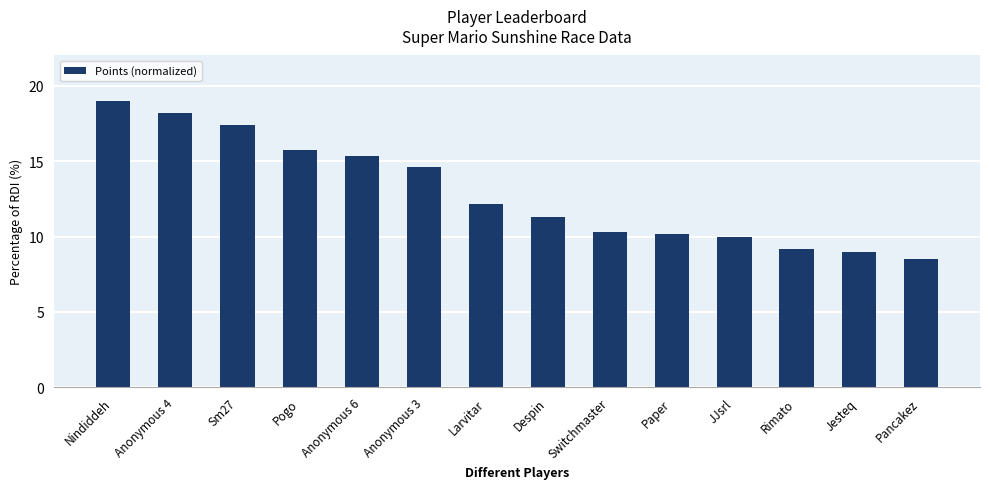

How many bars are there in total?

14